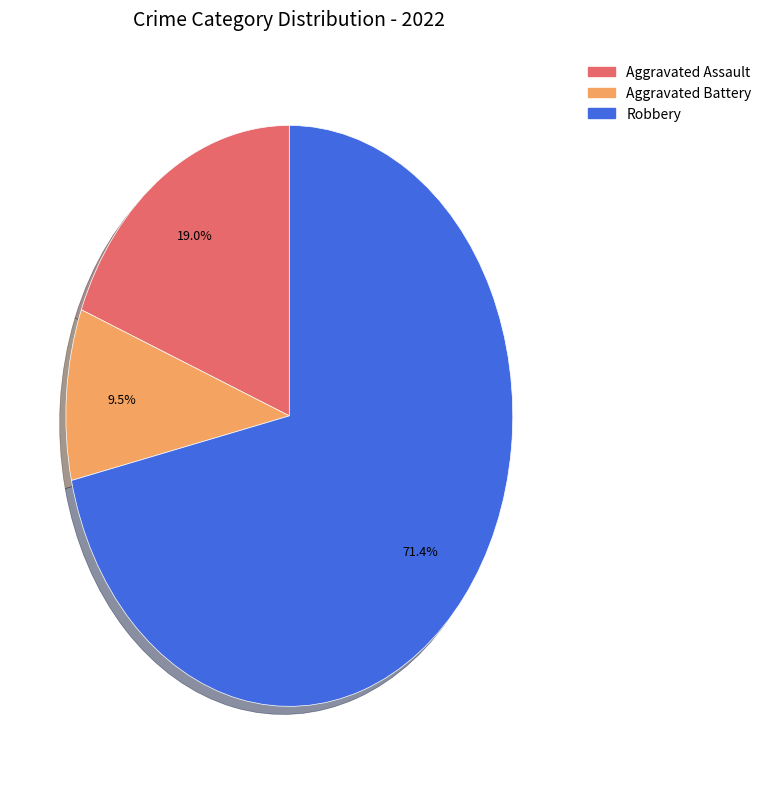

Is there a majority slice in this chart?

Yes